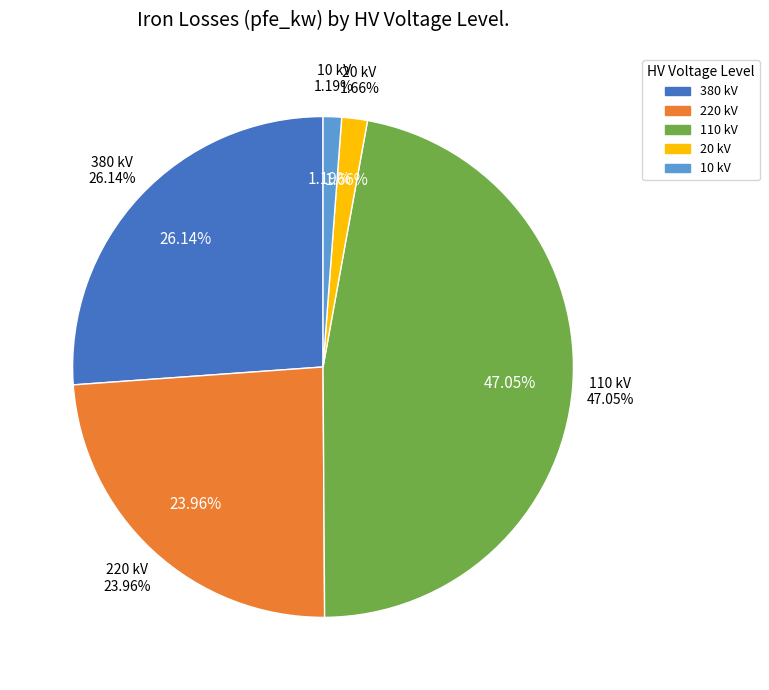

Is there a majority slice in this chart?

No